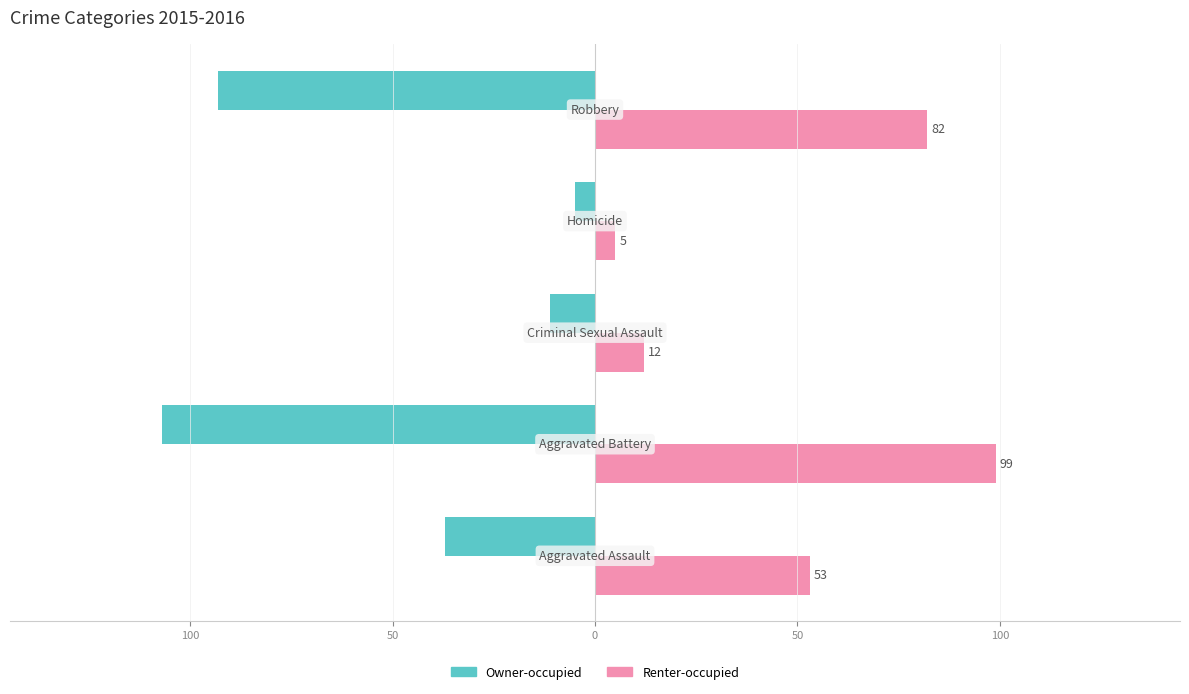

What are all the series names shown in the legend?

Owner-occupied, Renter-occupied